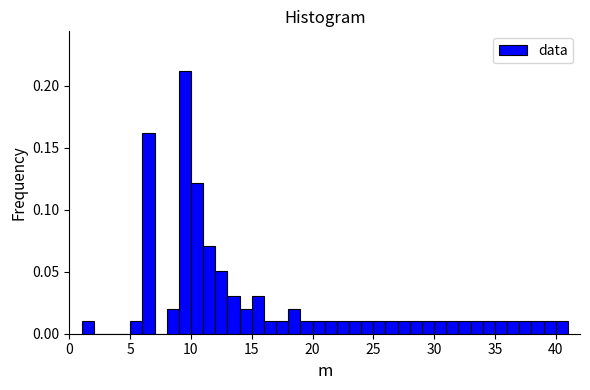

Read against the x-axis, roughly where is the centre of the tallest bar?

9.5